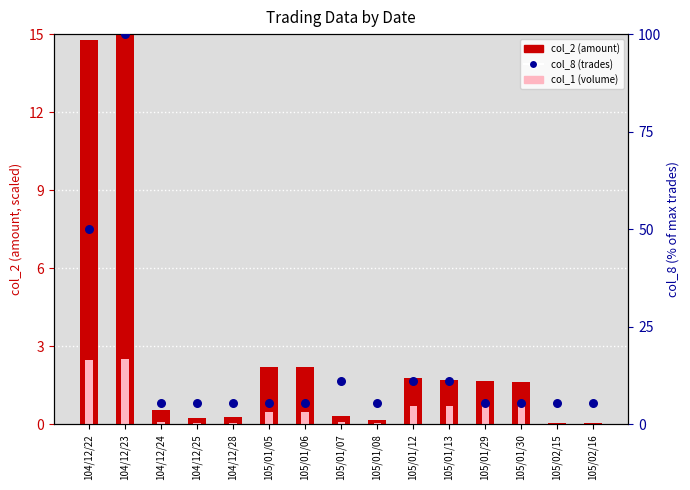

Which series reaches the maximum Y coordinate?

col_8 (trades %)